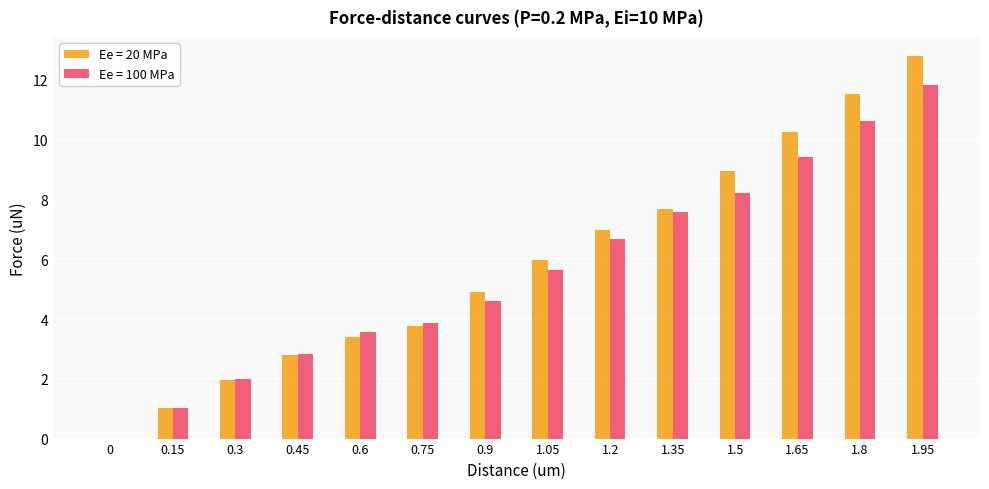

What is the sum of the Ee = 100 MPa values at 0.6 and 0?

3.6